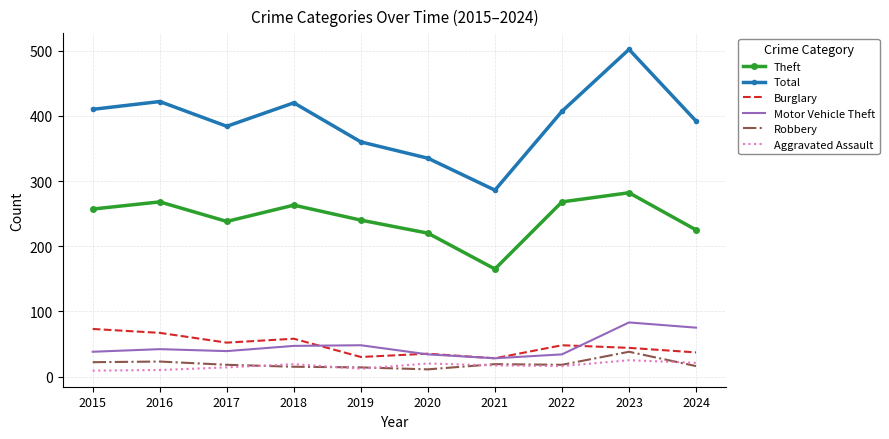

Where is Total nearest to the value 394?

2024